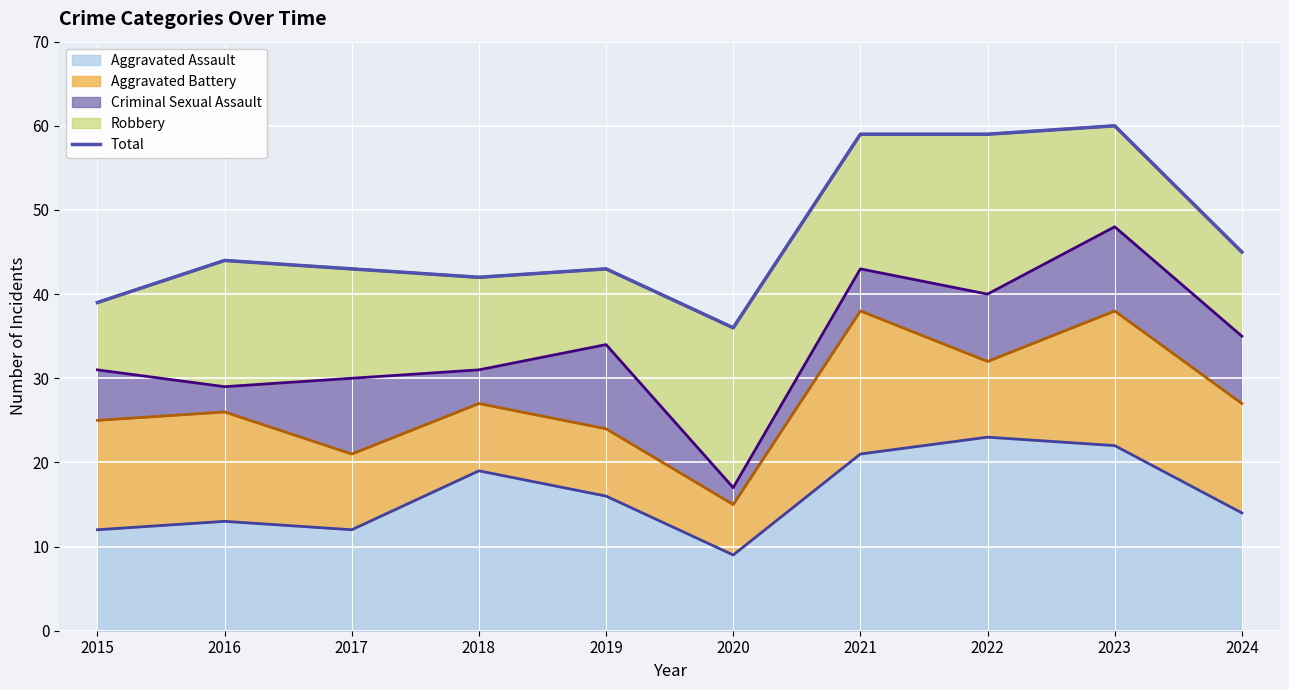

Reading left to right, transcribe all the data shown in this chart.

2015=39	2016=44	2017=43	2018=42	2019=43	2020=36	2021=59	2022=59	2023=60	2024=45